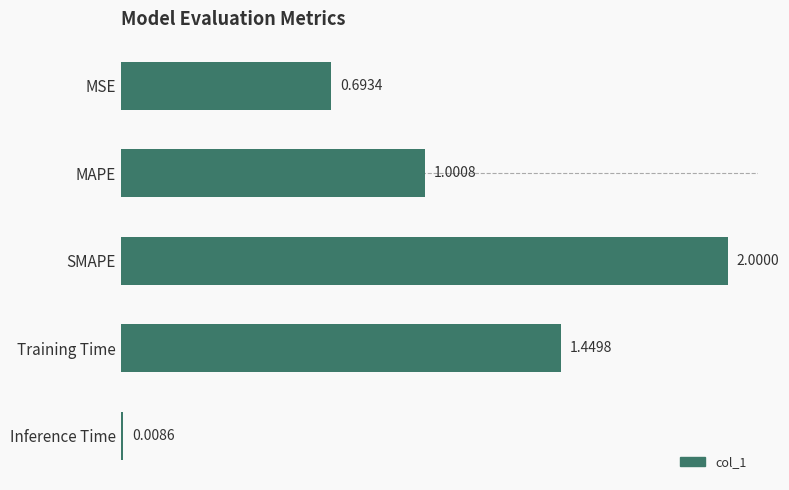

What is the change in value from MSE to Inference Time?

-0.7